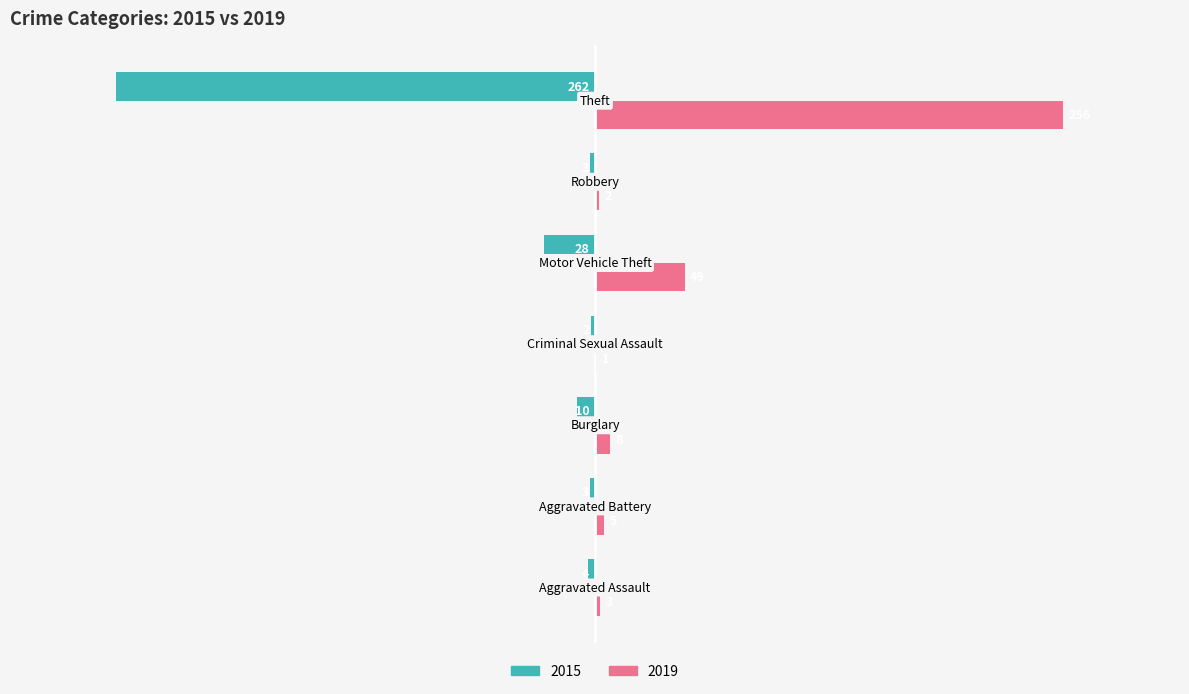

Which series has the largest total across all categories?

2019